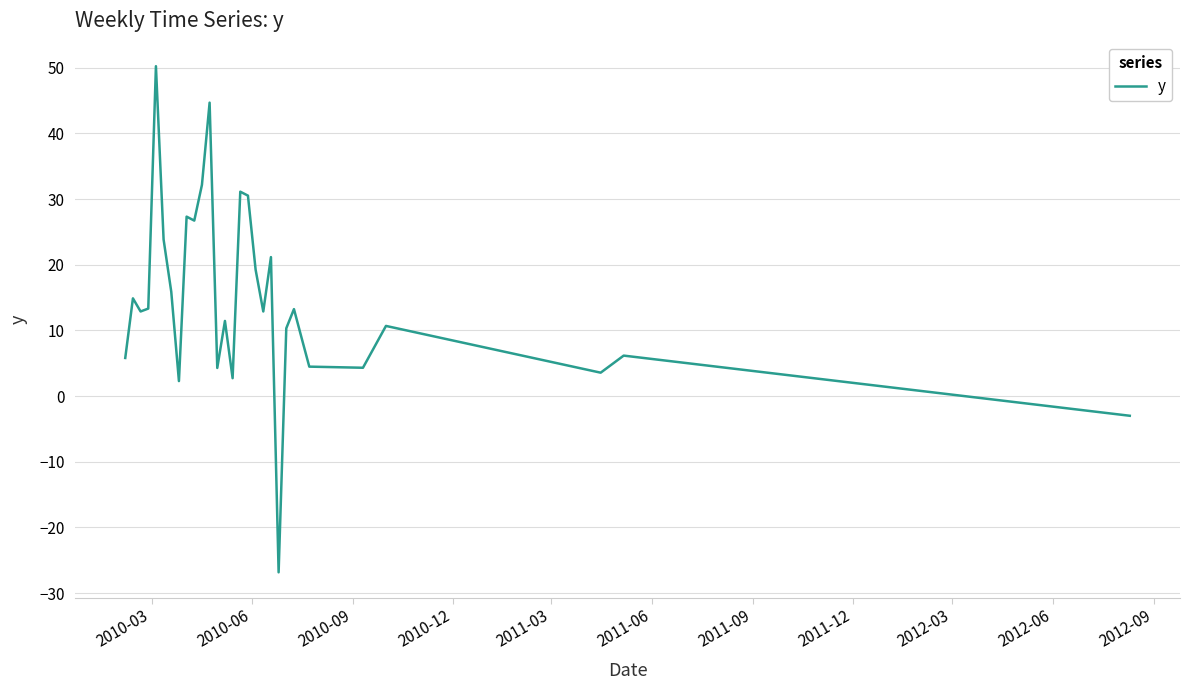

What is the maximum value shown in the chart?

50.2